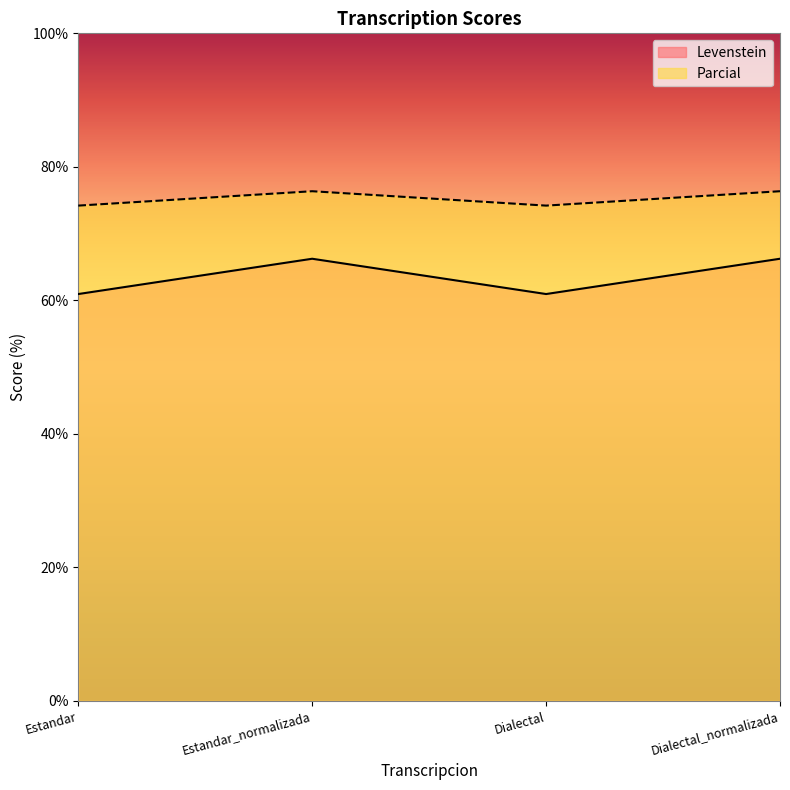

What is the difference between the Levenstein values at Estandar_normalizada and Dialectal?

5.3